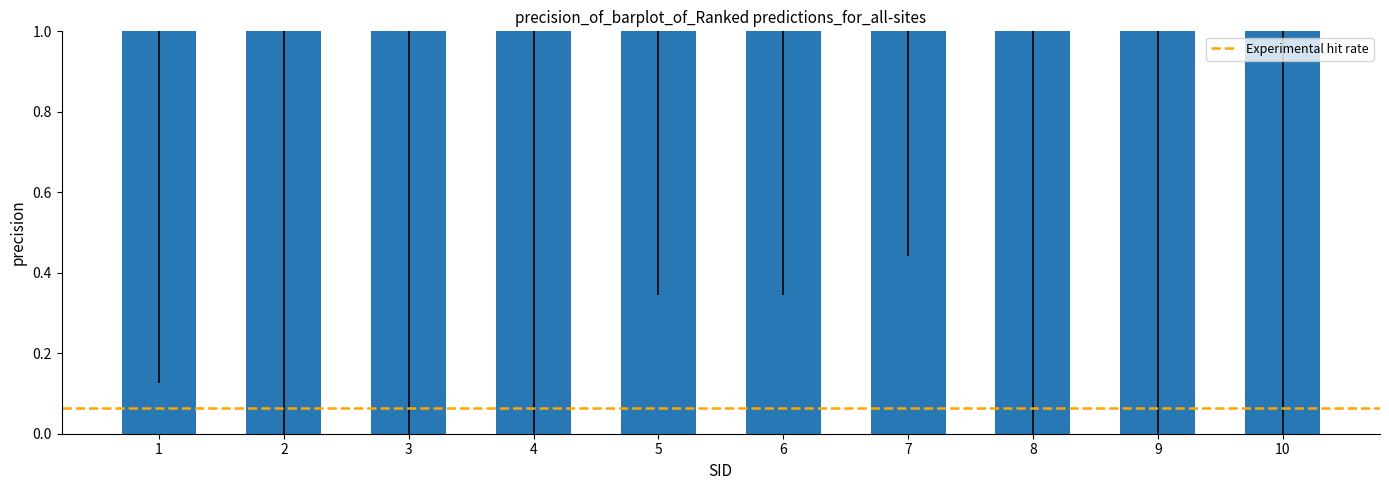

How many categories are shown in the chart?

10